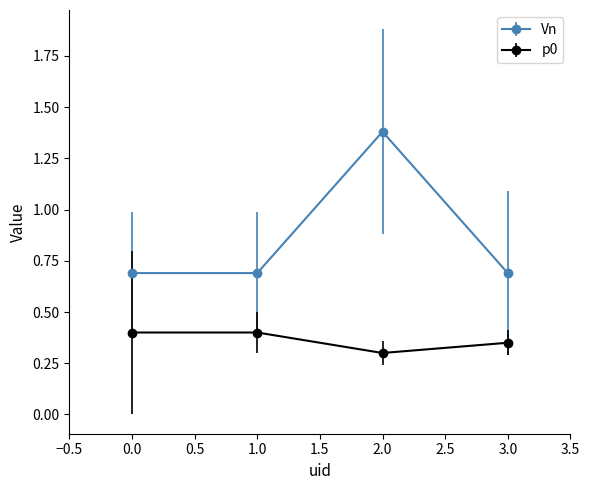

What is the difference between the maximum and minimum values in the Vn series?

0.7